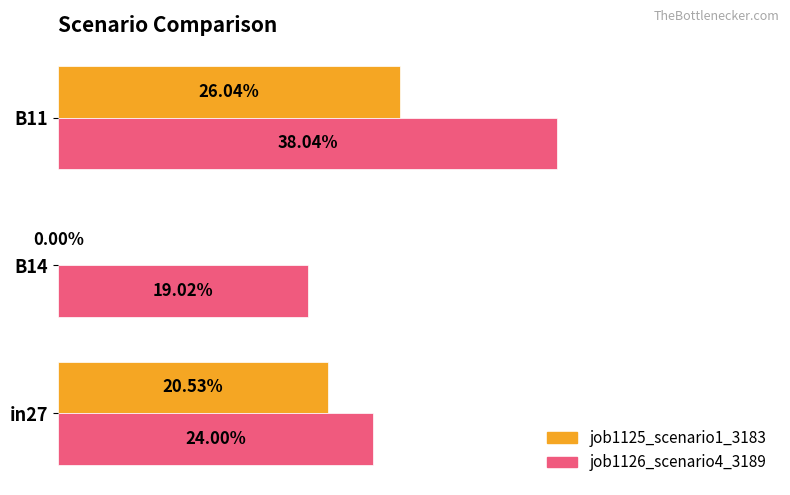

What are all the series names shown in the legend?

job1125_scenario1_3183, job1126_scenario4_3189